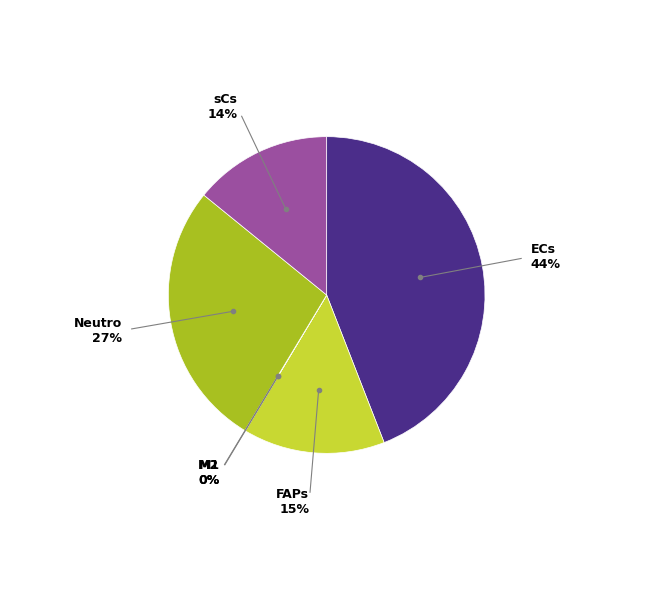

To the nearest percent, what portion does sCs represent?

14%